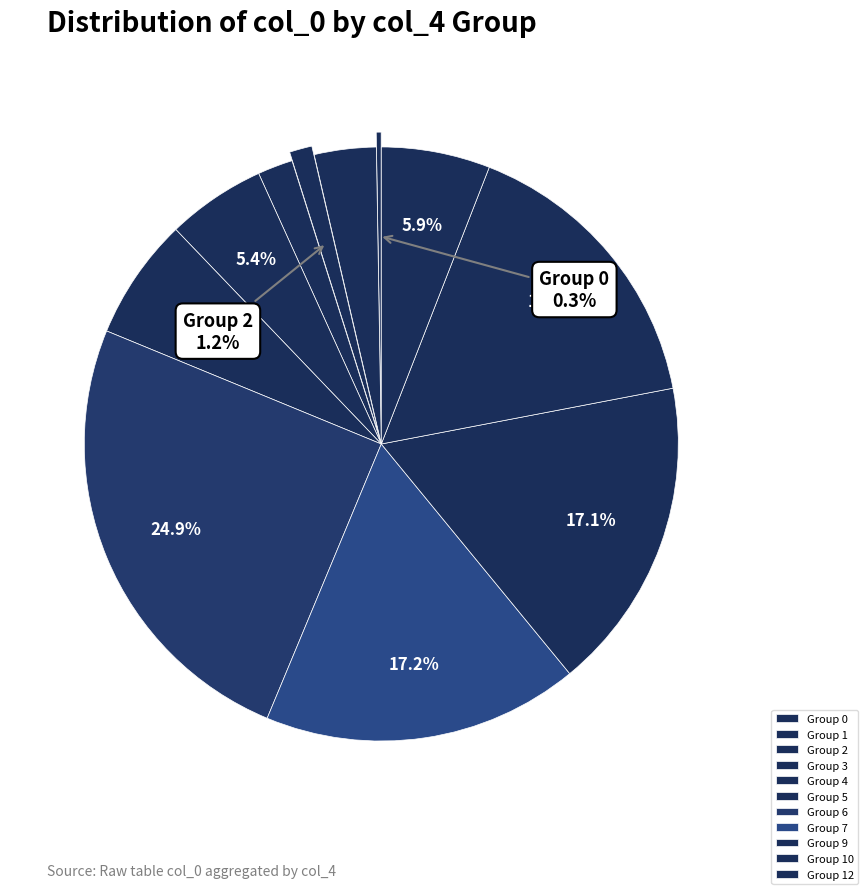

Does any single category account for the majority?

No